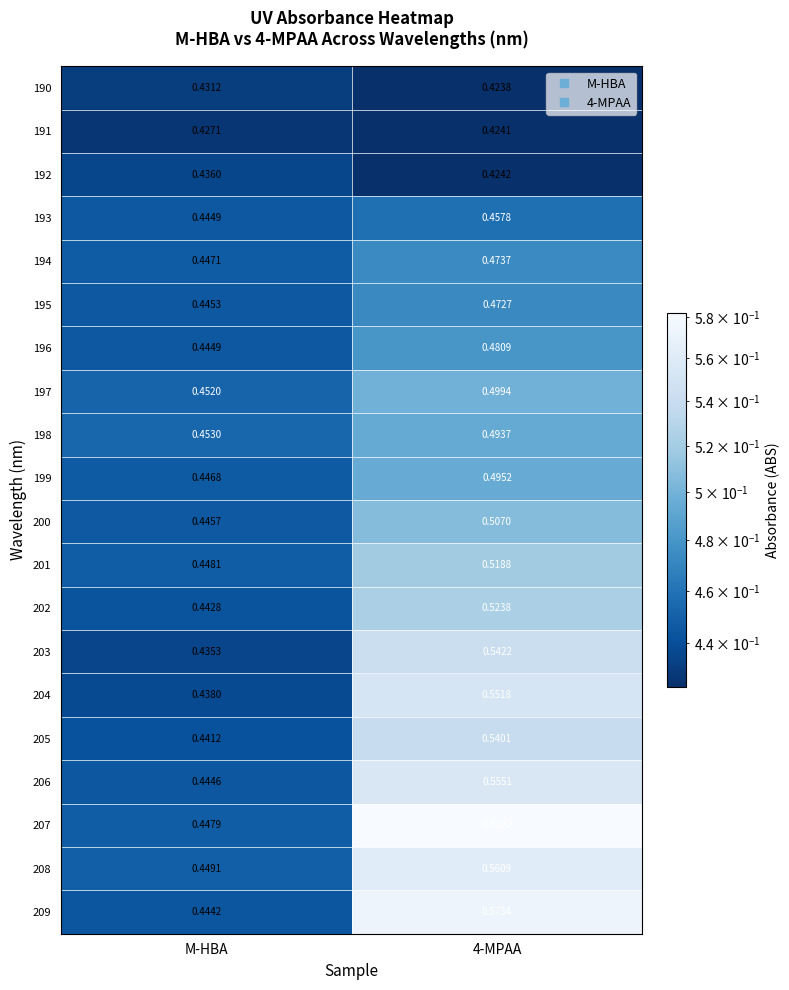

At which label is 206 closest to 0?

M-HBA